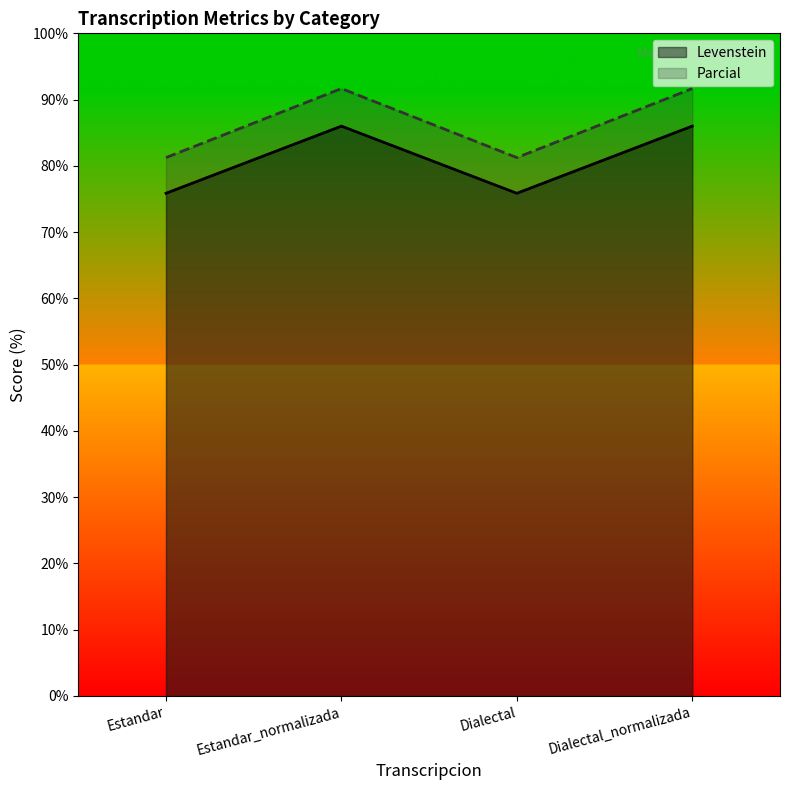

Which series has the largest total across all categories?

Parcial